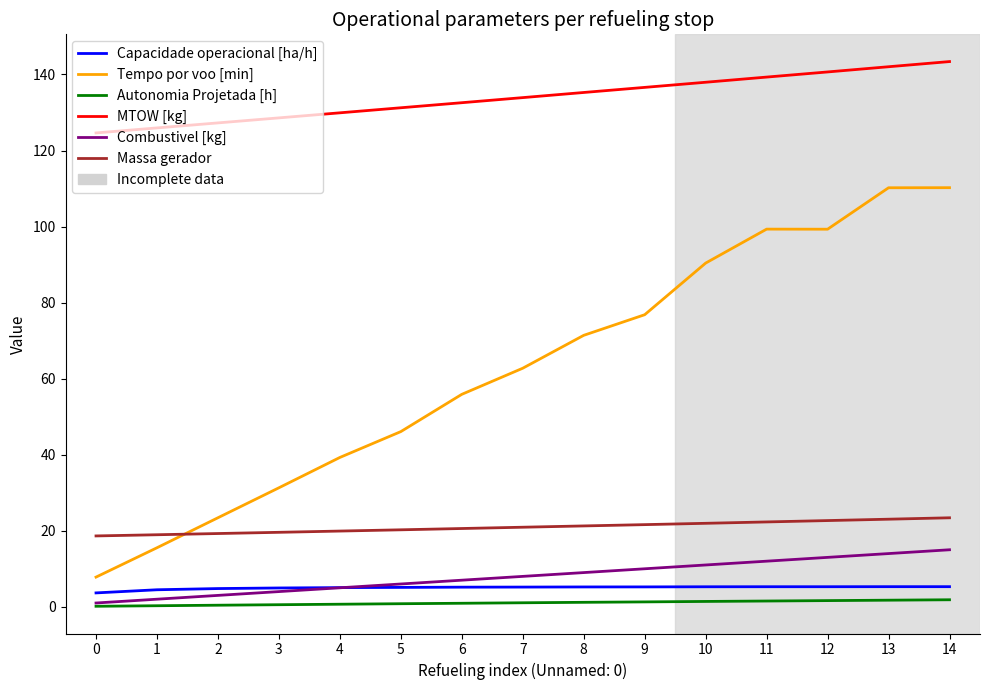

True or false: MTOW [kg] and Combustivel [kg] cross at least once.

False